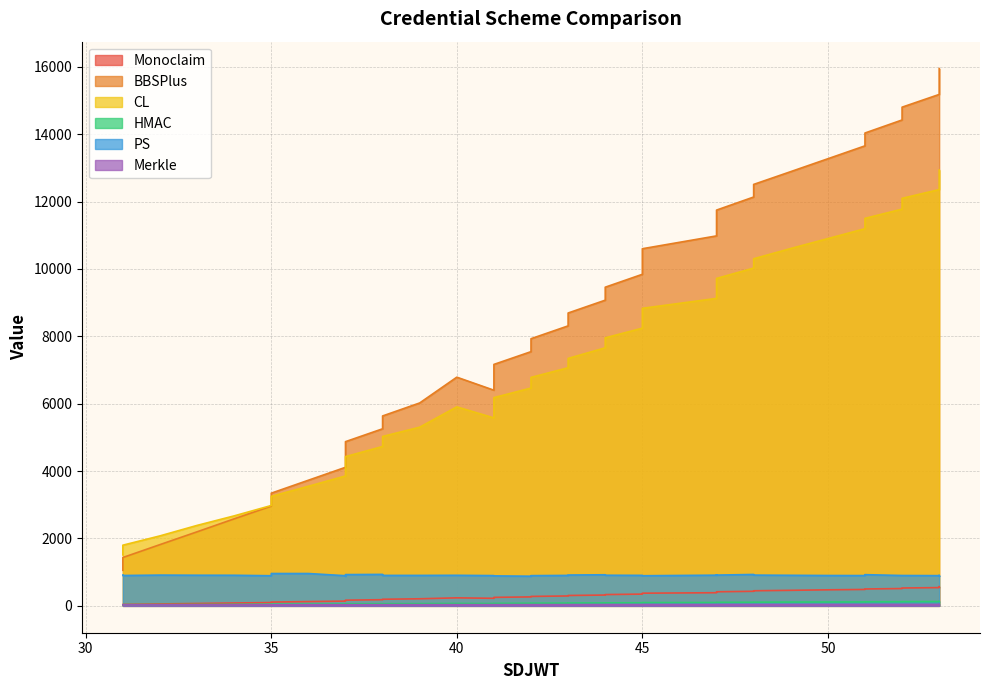

Does the chart display data point markers on the line(s)?

No